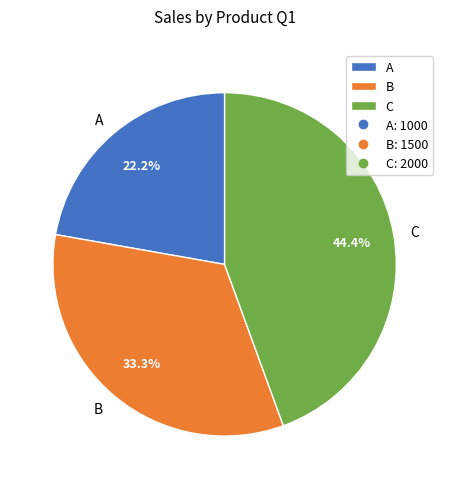

What portion of the pie excludes C?

55.6%